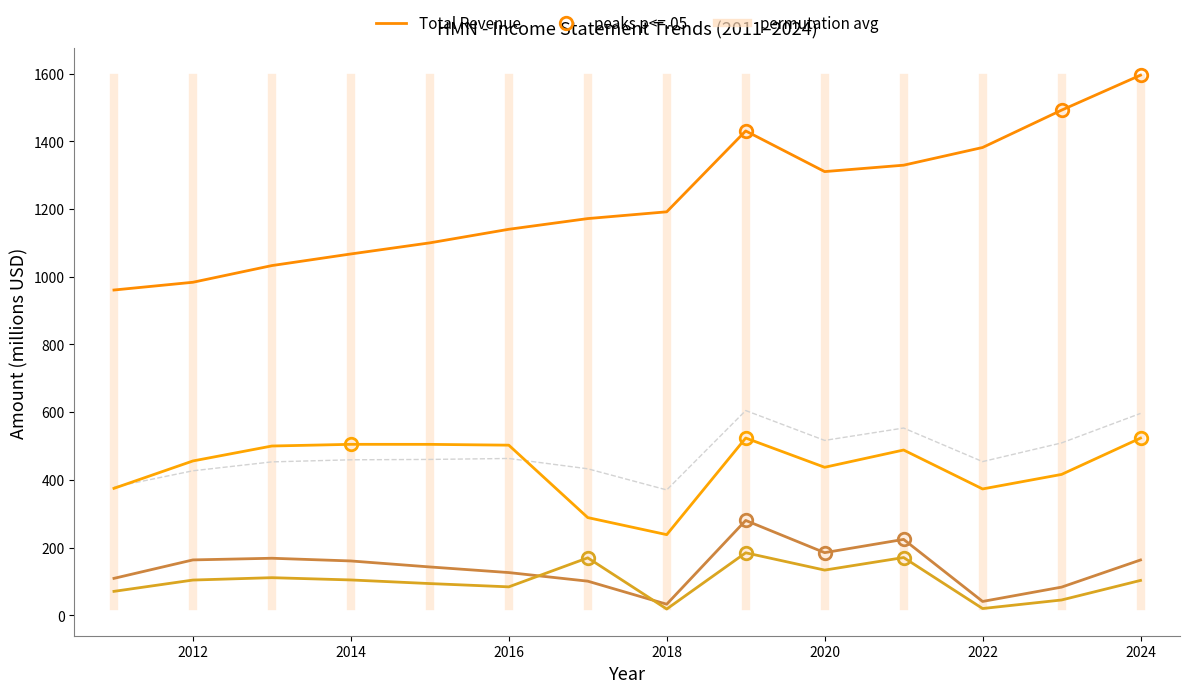

What is the minimum value shown in the chart?

18.3